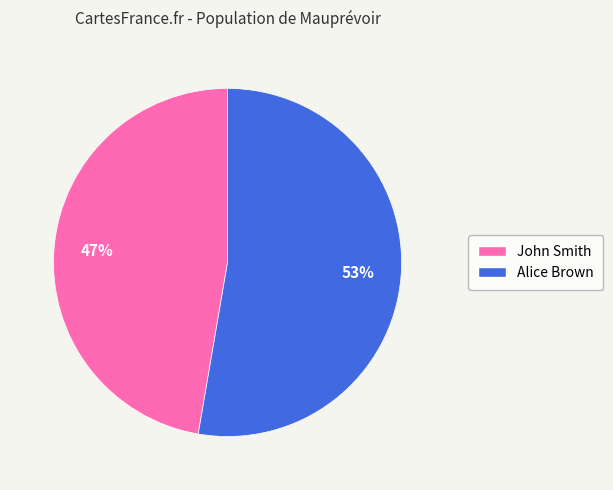

To the nearest percent, what is the combined percentage of John Smith and Alice Brown?

100%